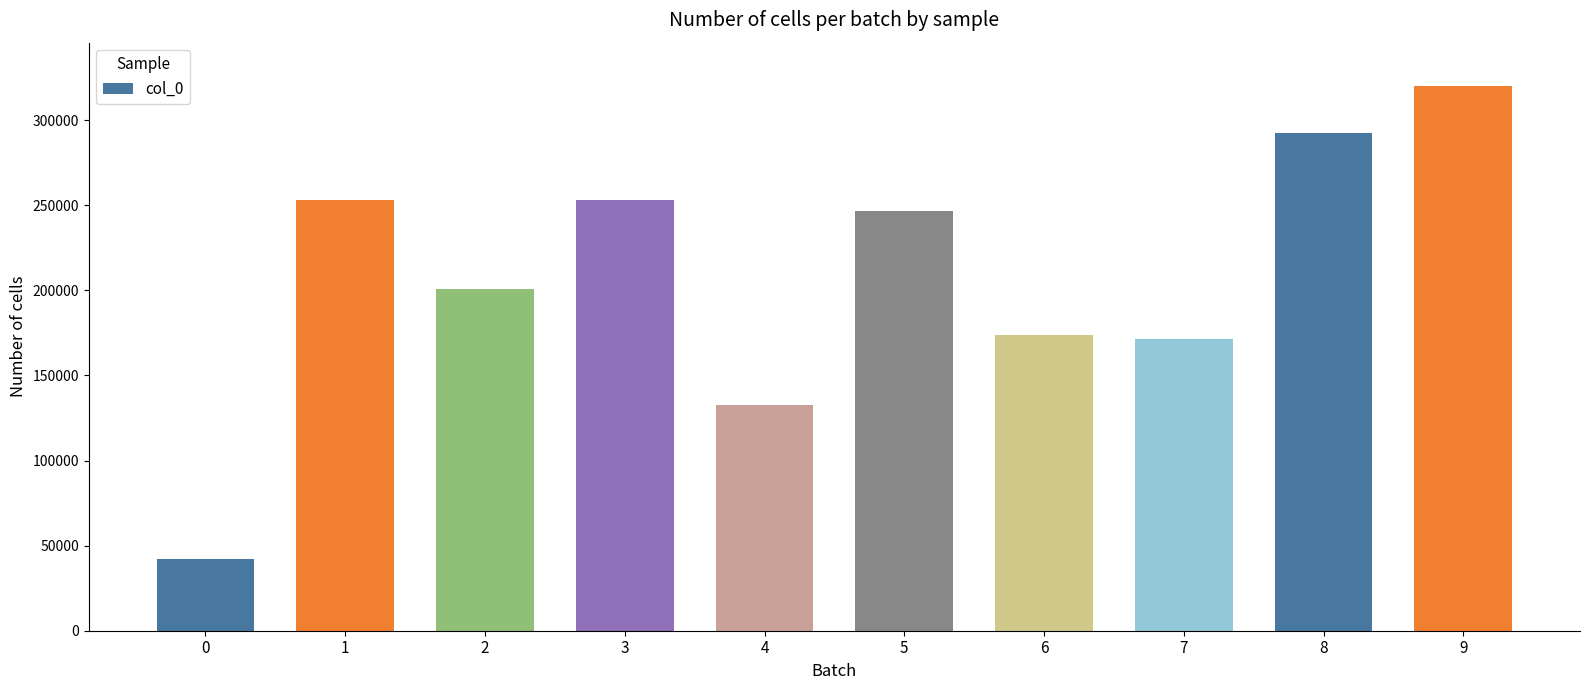

Approximately how many times larger is the value at 4 compared to 3?

0.5